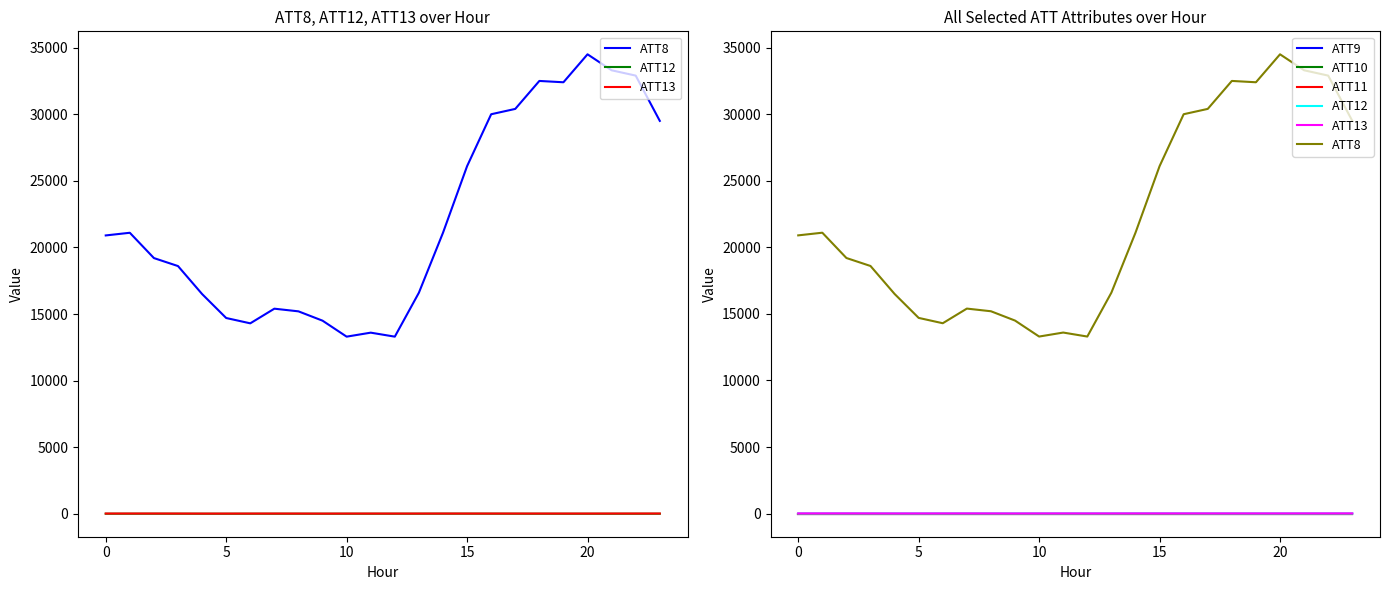

How many data points does each series have?

24